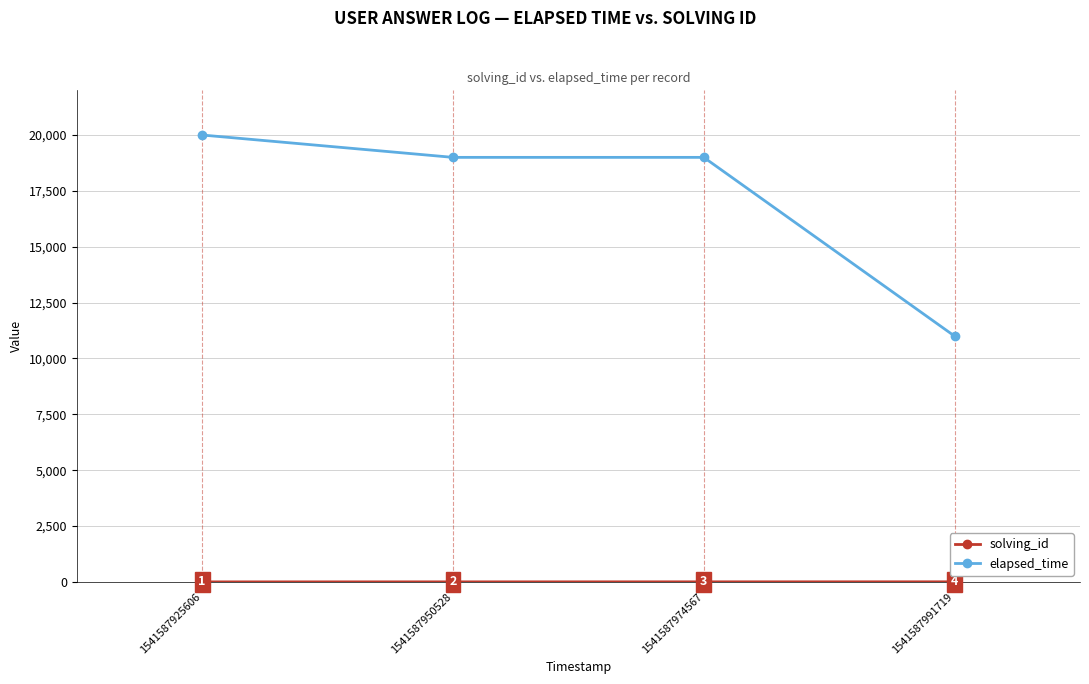

Count the elapsed_time values in the range 19000 to 20000.

3